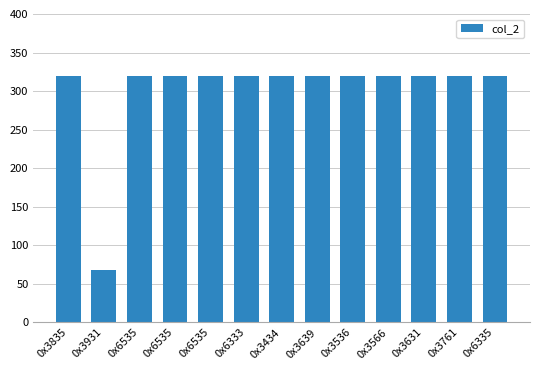

Which label corresponds to the largest value in the chart?

0x3835